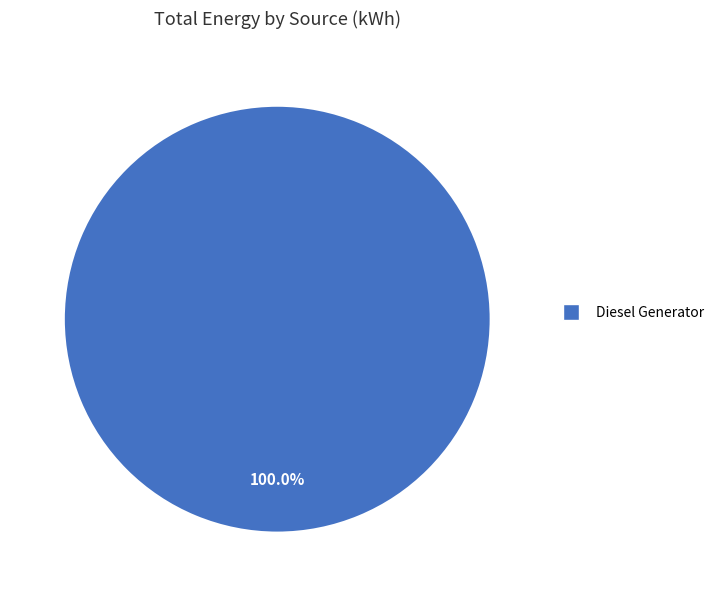

Rank the categories by value from highest to lowest.

Diesel Generator